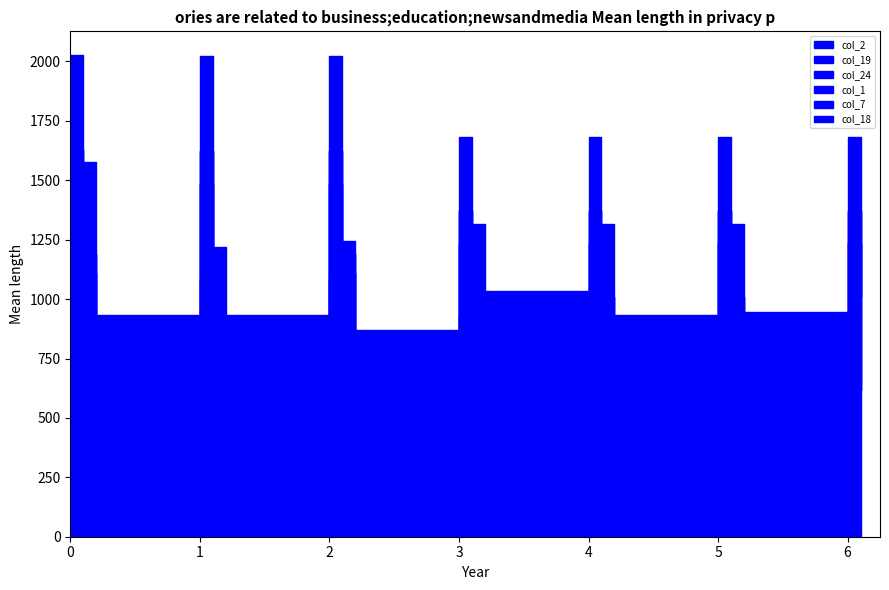

Rank the series by their maximum value, from highest to lowest.

col_2, col_19, col_1, col_18, col_24, col_7